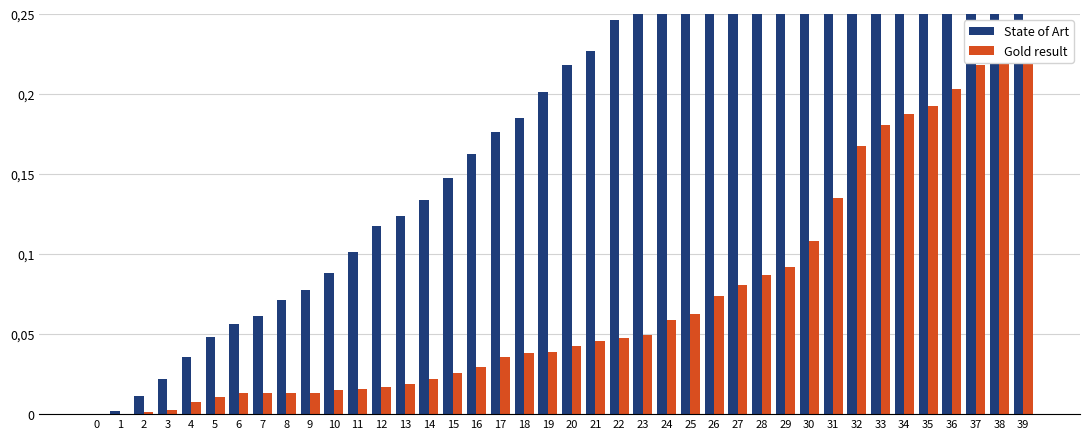

How many bars are there in total?

80